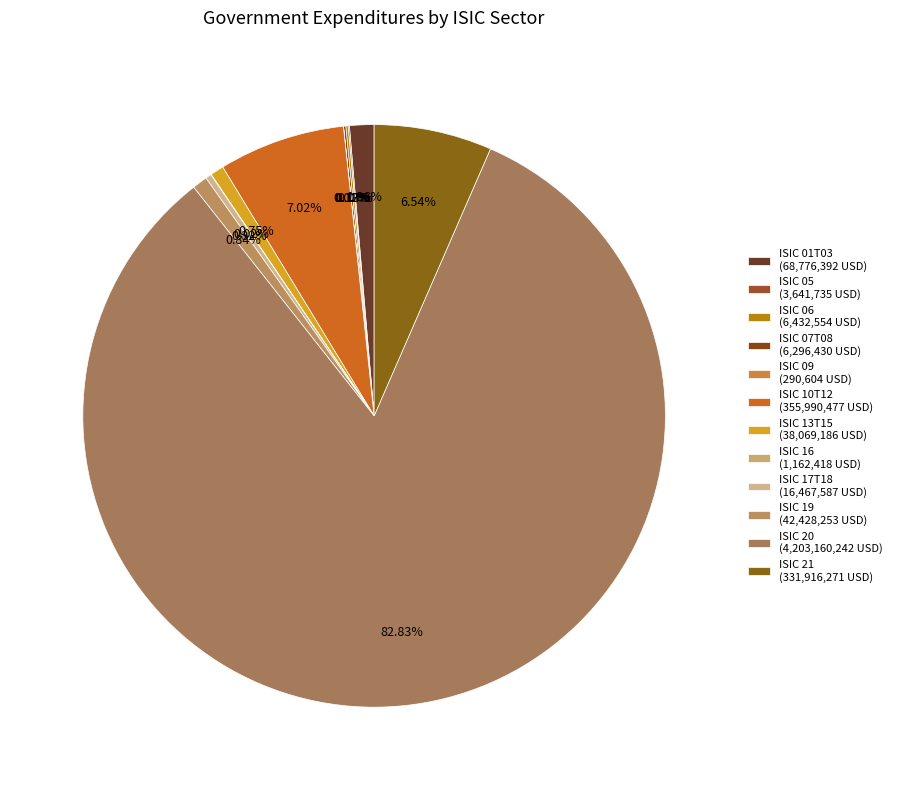

How many segments does this pie chart have?

12